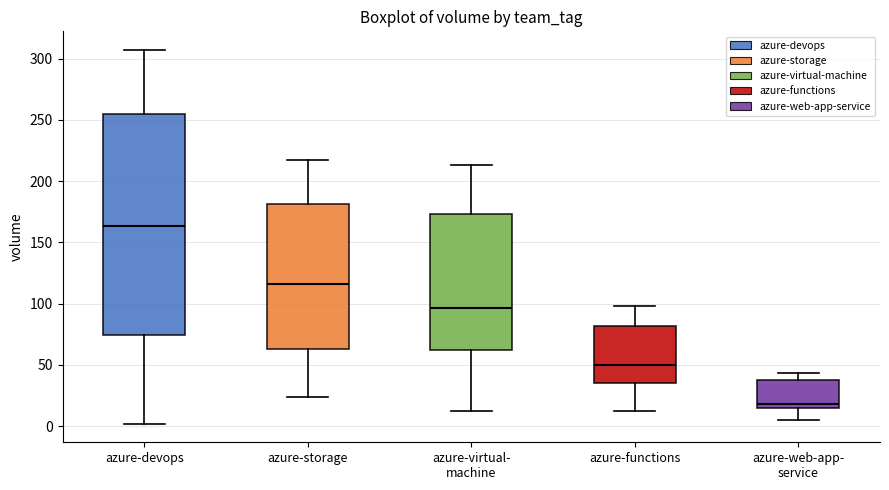

Comparing the boxes themselves (not the whiskers), which one is the tallest?

azure-devops